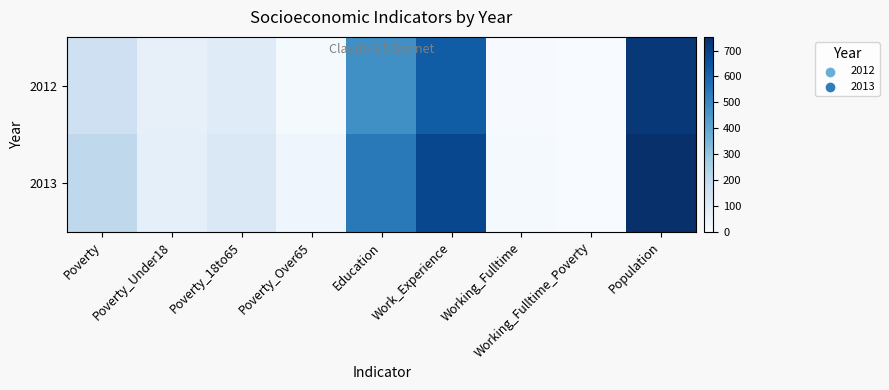

At which category is the sum across all series the highest?

Population